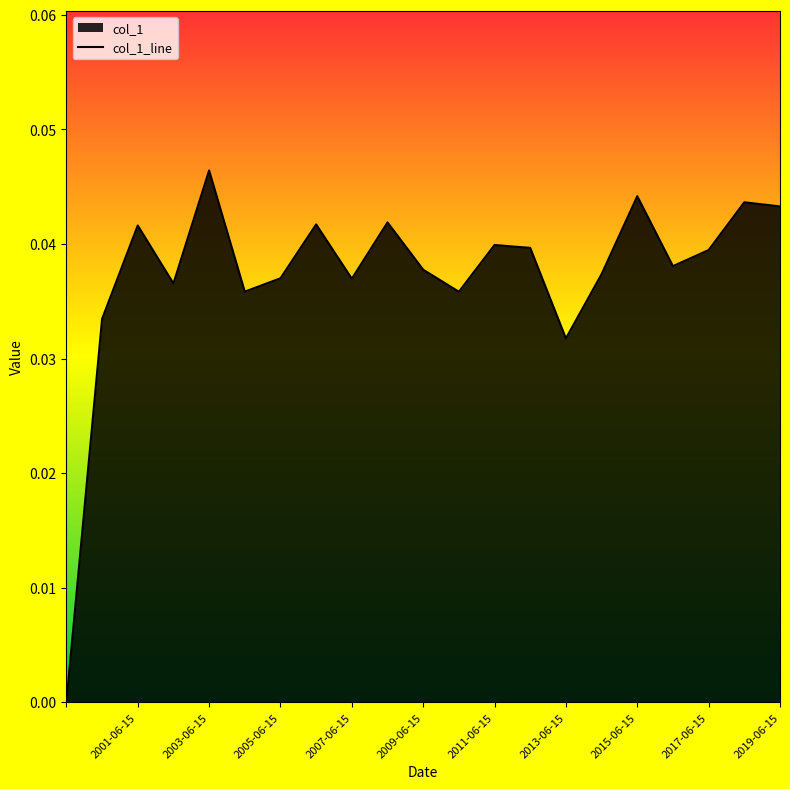

At which category does the chart reach its peak across all series?

2003-06-15